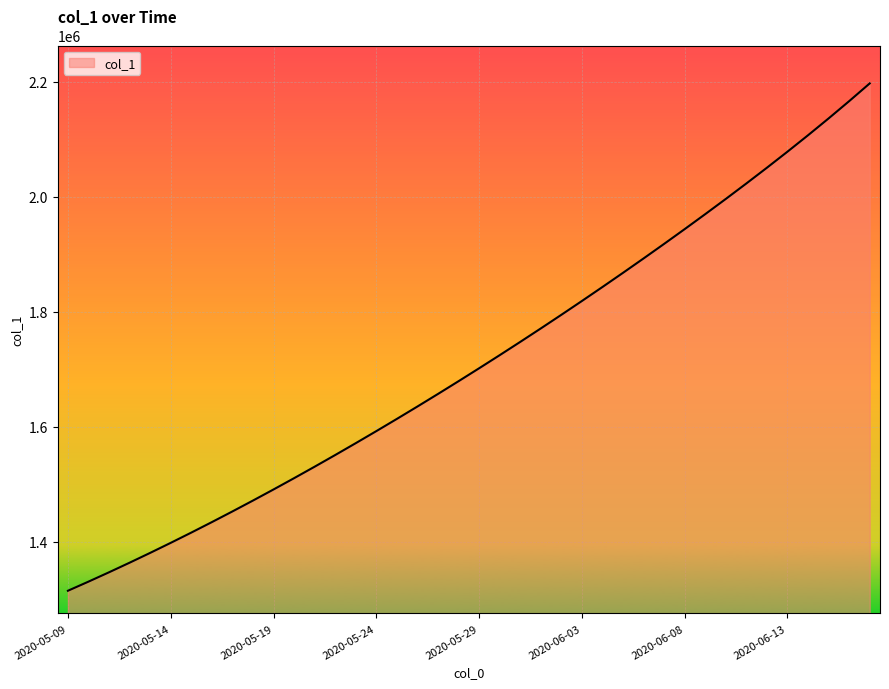

How many values exceed 1701853?

20